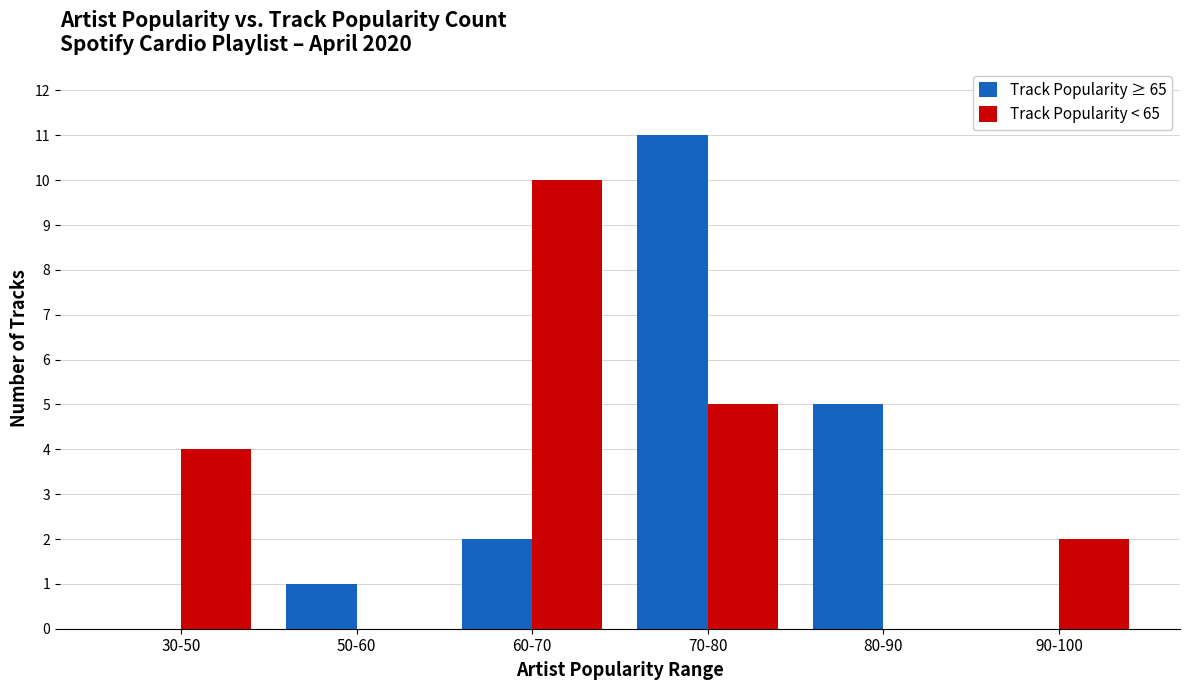

Which category has the highest value across all series?

70-80